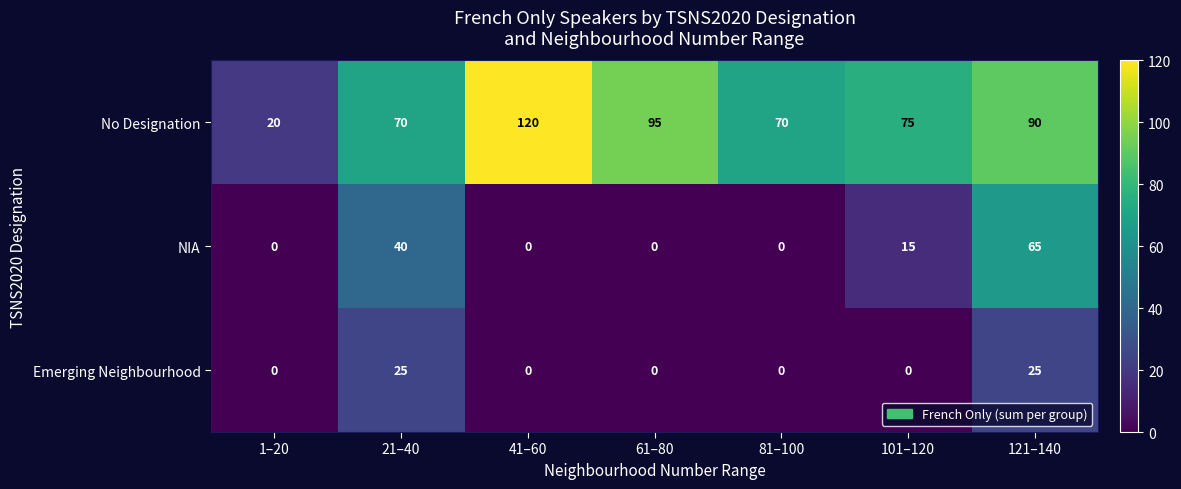

Rank the series at 121–140 from lowest to highest value.

Emerging Neighbourhood, NIA, No Designation